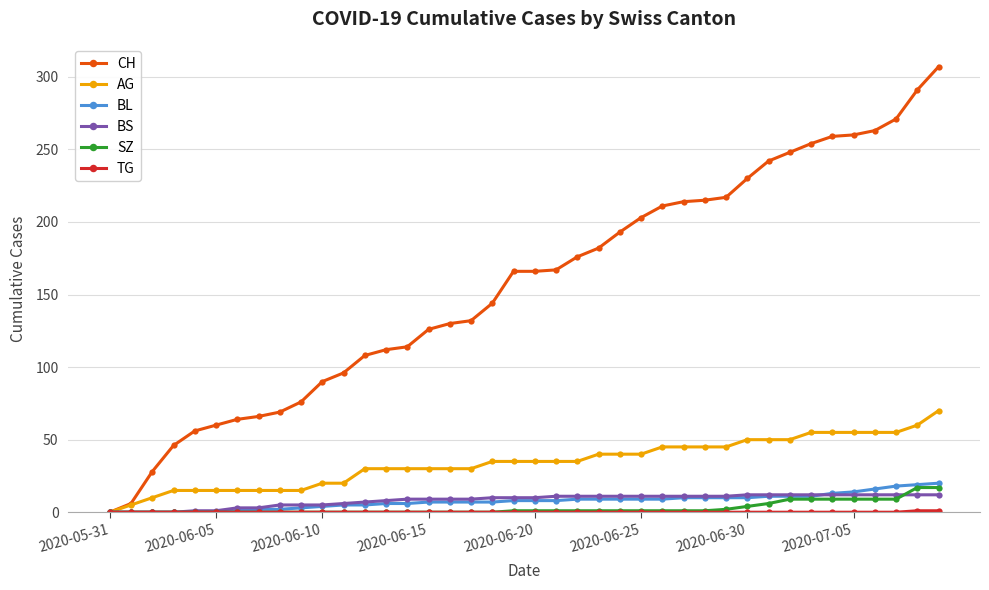

What is the maximum value for AG?

70